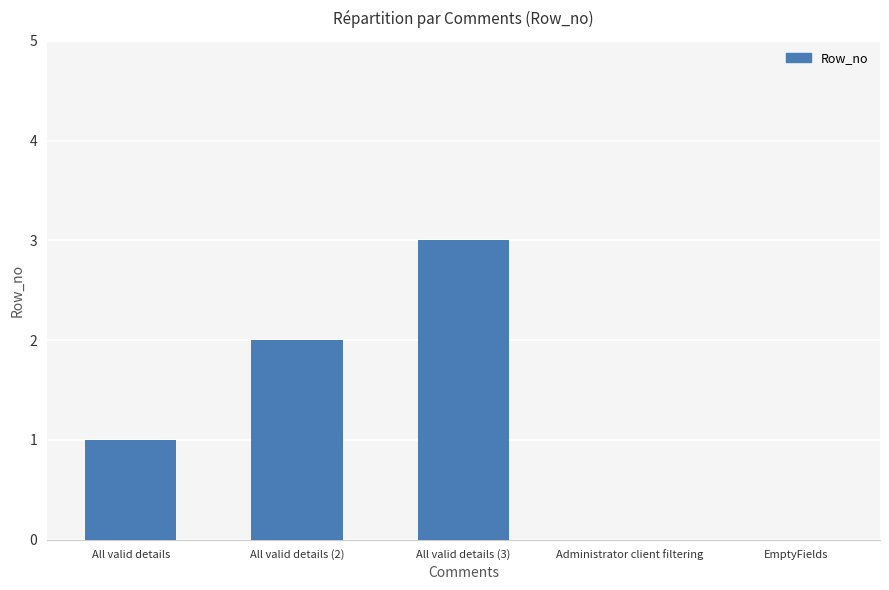

Count the values in the range 0 to 2.

4